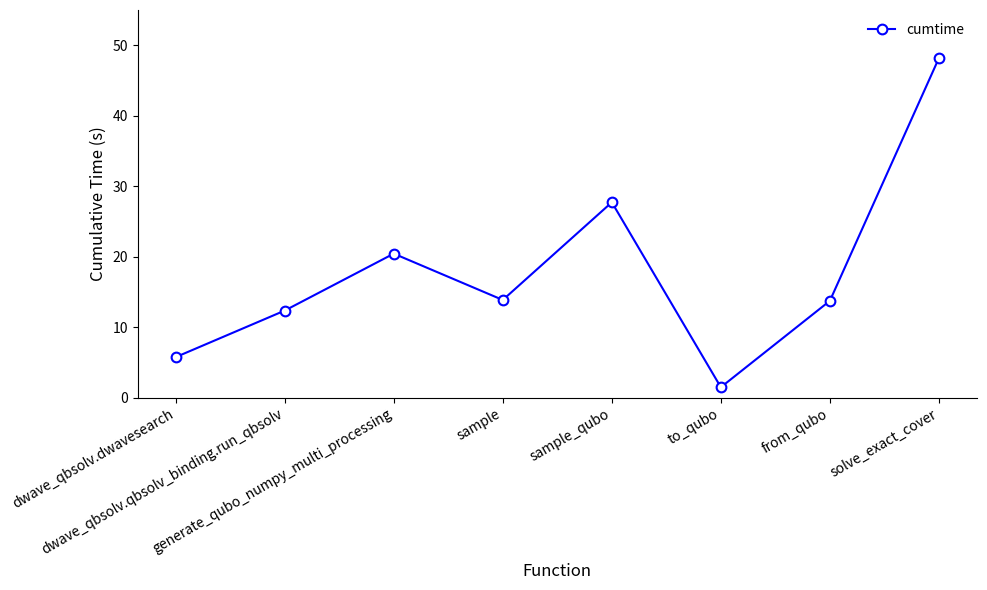

True or false: the data has more than 2 interior local peaks.

False